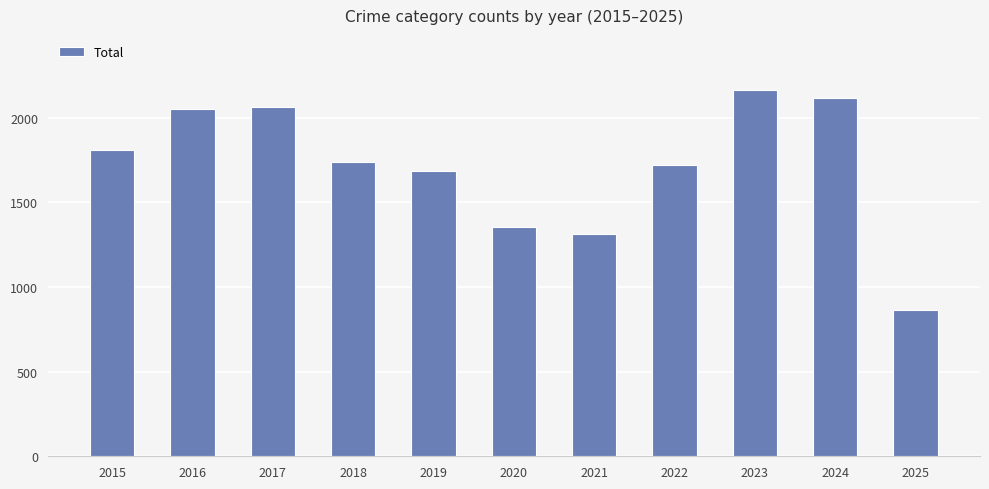

What is the difference between the second highest and second lowest values?

805